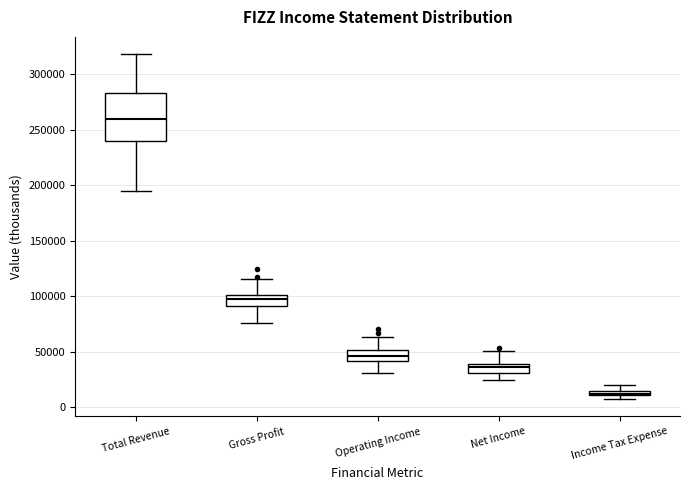

Which box's median line is the highest?

Total Revenue